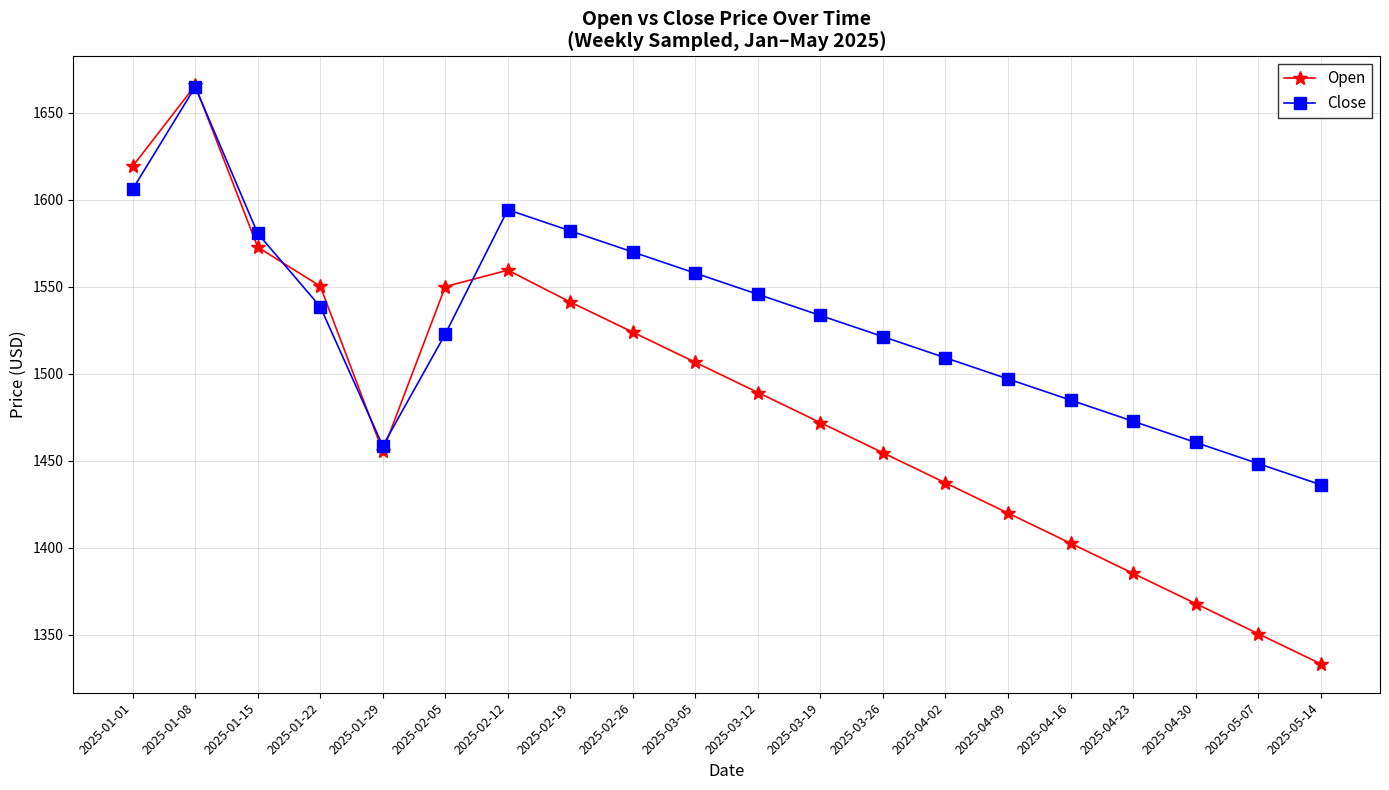

The value of Open at 2025-04-16 is 1402.5. True or false?

True